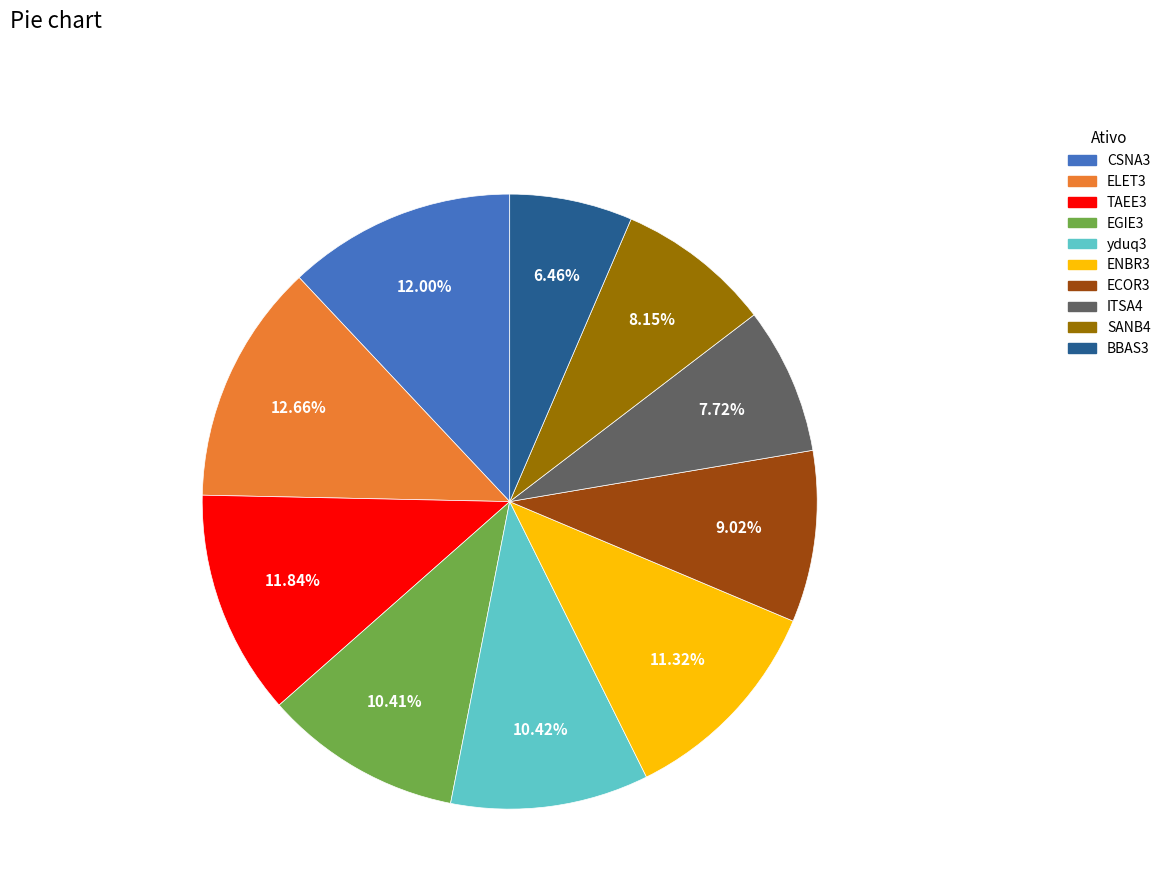

What percentage do BBAS3 and CSNA3 together represent?

18.5%